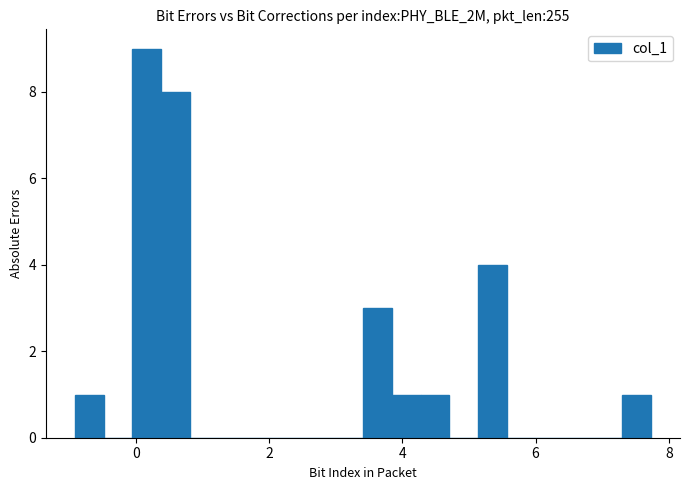

Around what value on the x-axis is the tallest bar? Give the approximate position of its centre, as read against the axis.

0.2